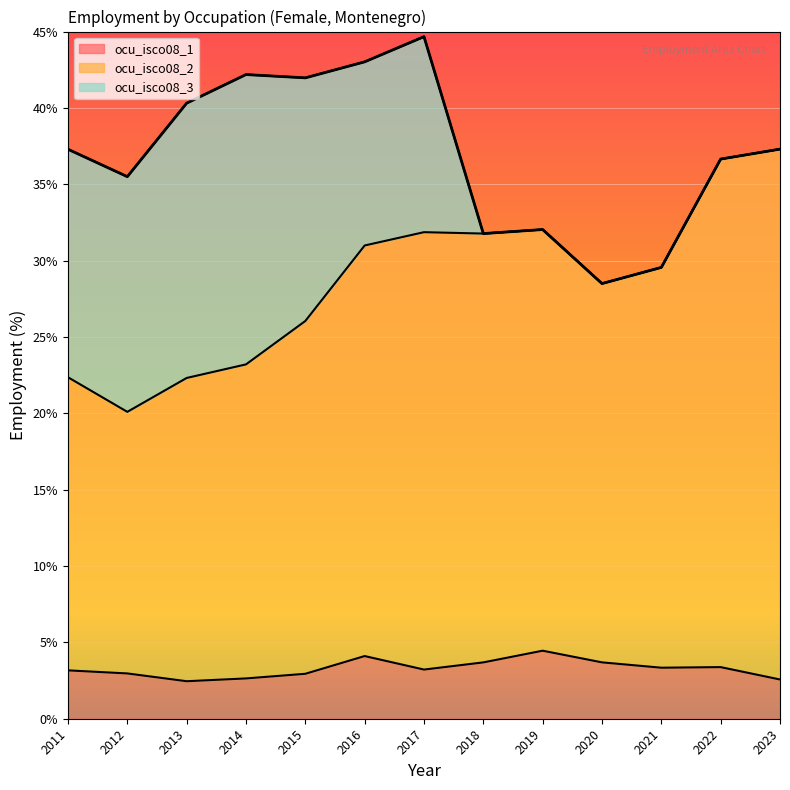

Is the value of ocu_isco08_2 at 2018 greater than the value of ocu_isco08_1 at 2014?

Yes